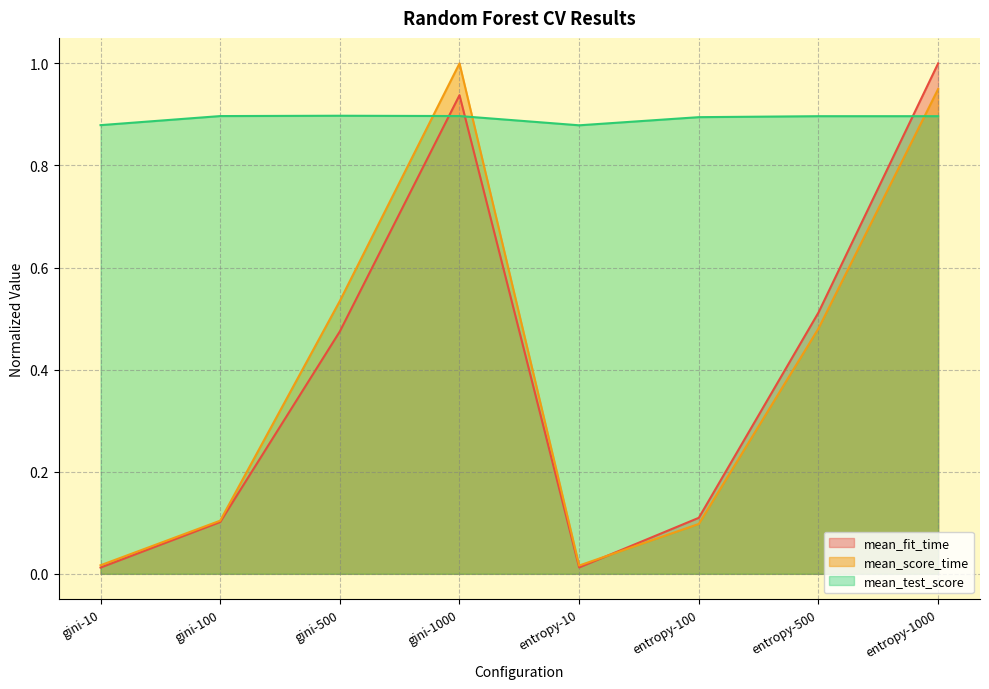

What is the label of the 1st point from the left?

gini-10